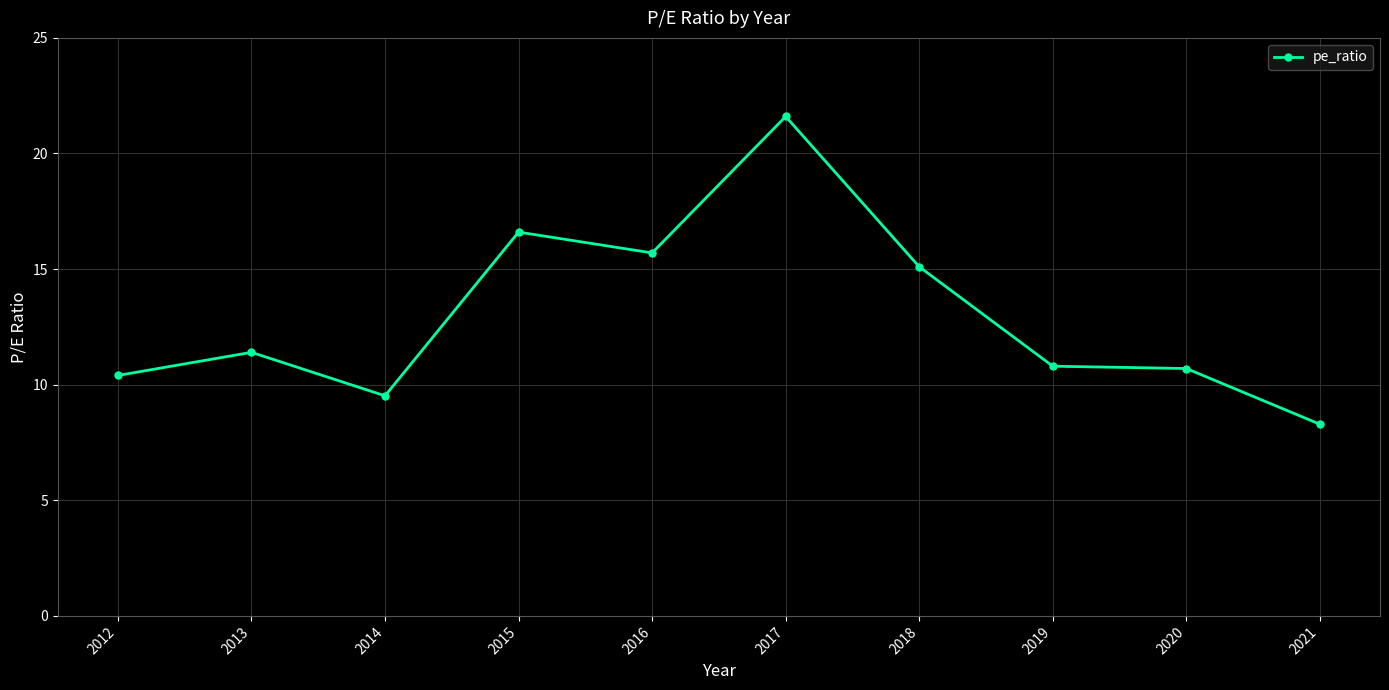

List the labels in order of value, smallest first.

2021, 2014, 2012, 2020, 2019, 2013, 2018, 2016, 2015, 2017